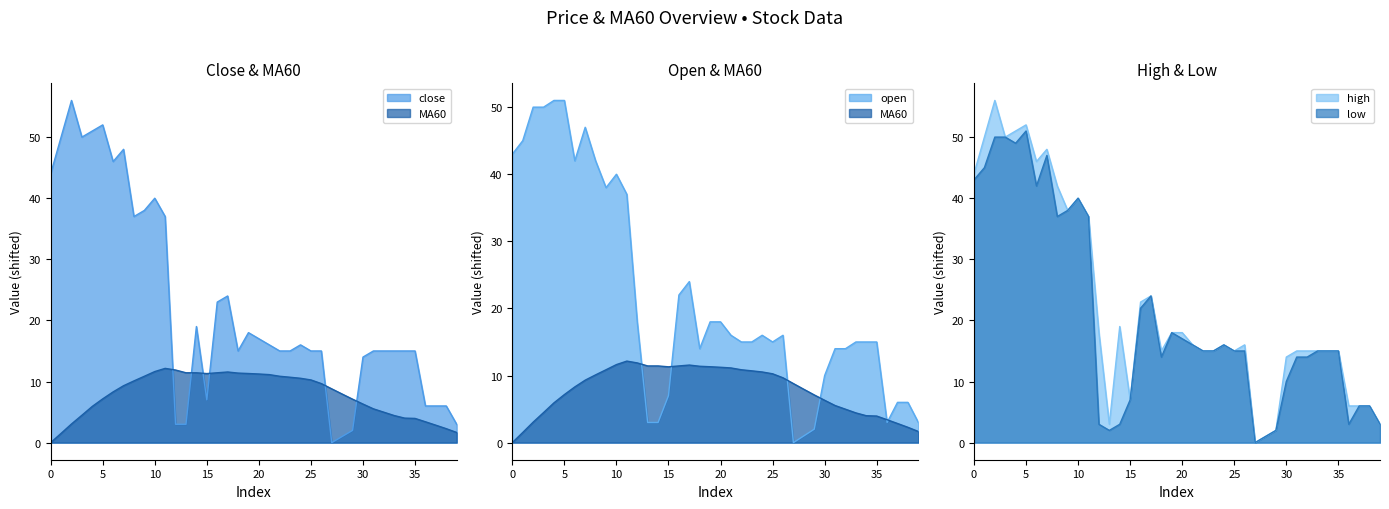

True or false: MA60 has more than 2 interior local peaks.

False